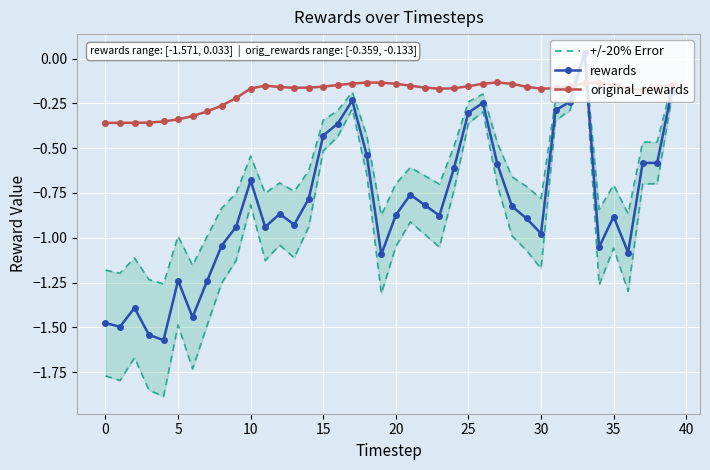

True or false: rewards has more than 1 interior local peaks.

True